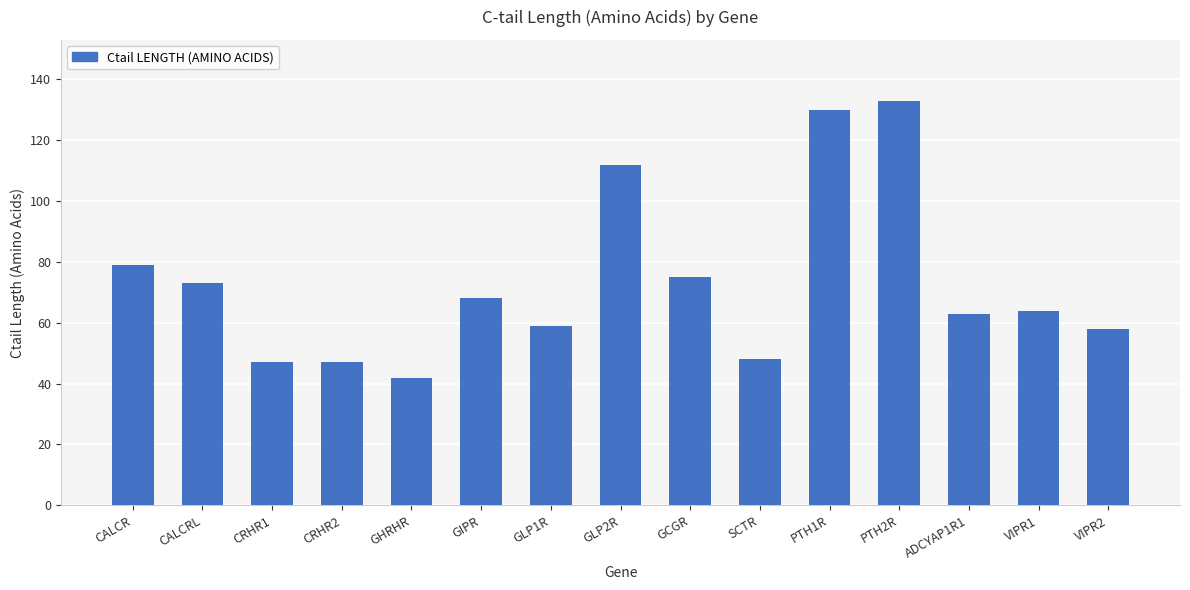

What is the ratio of the value at VIPR2 to the value at CRHR1?

1.2